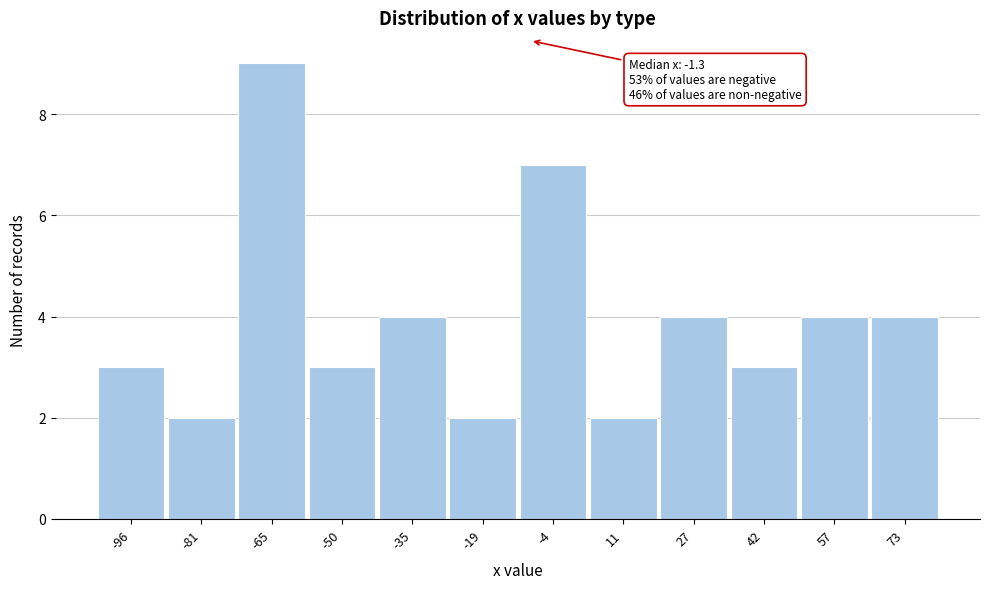

Reading right to left, what are all the values shown in this chart?

4	4	3	4	2	7	2	4	3	9	2	3